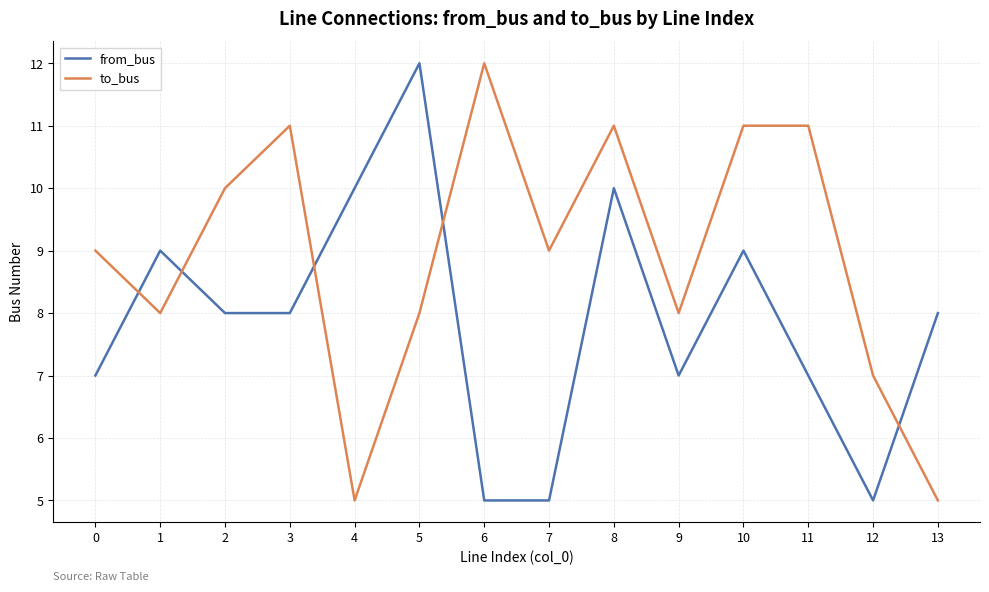

How many distinct data groups are displayed?

2